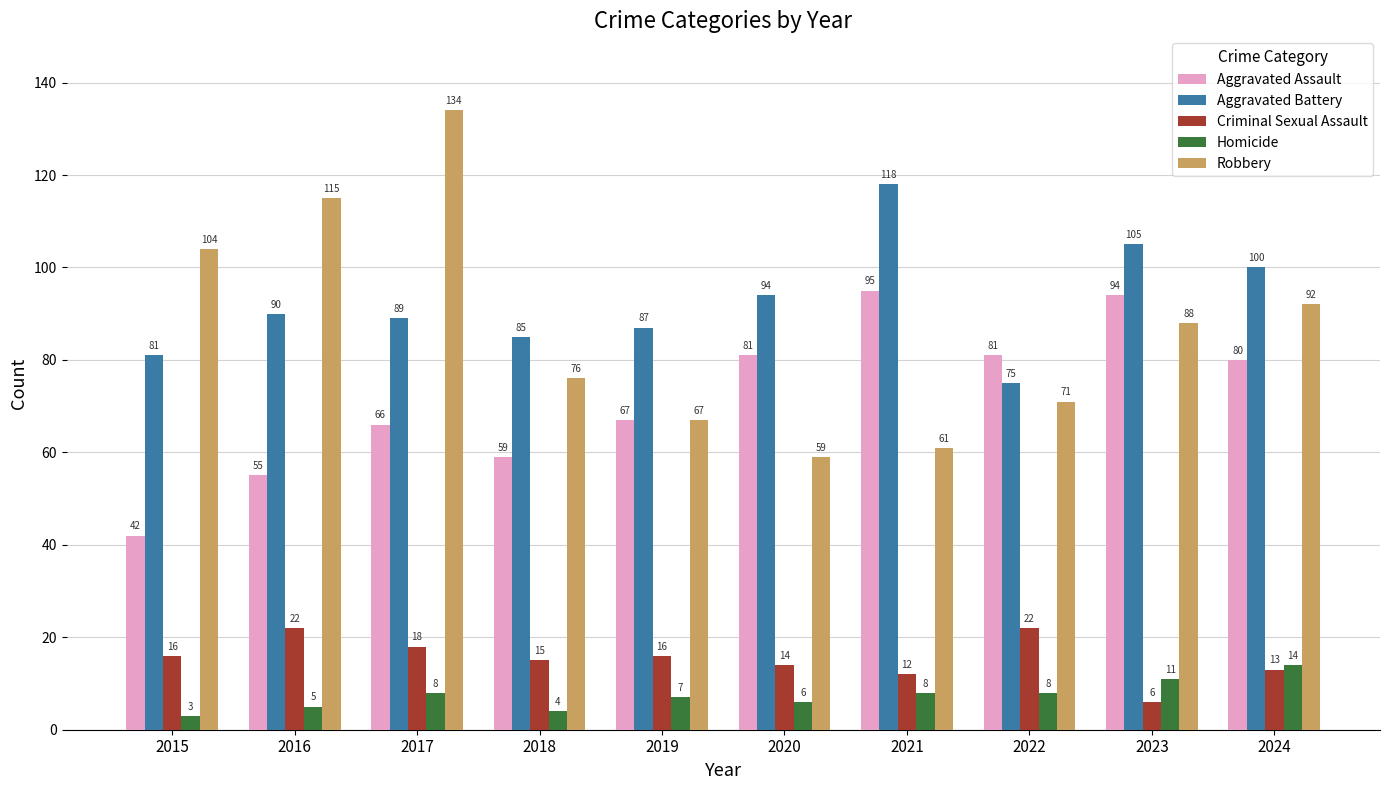

Which series has the largest total across all categories?

Aggravated Battery